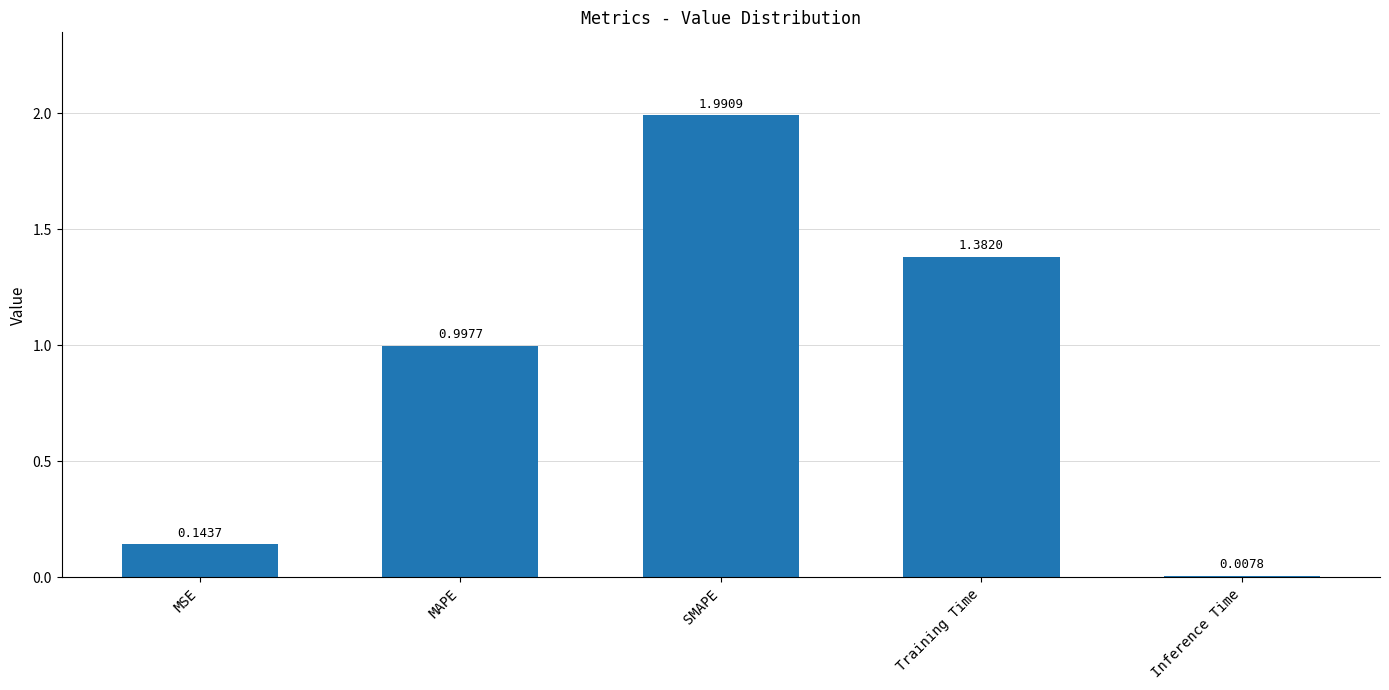

What is the sum of all values?

4.5